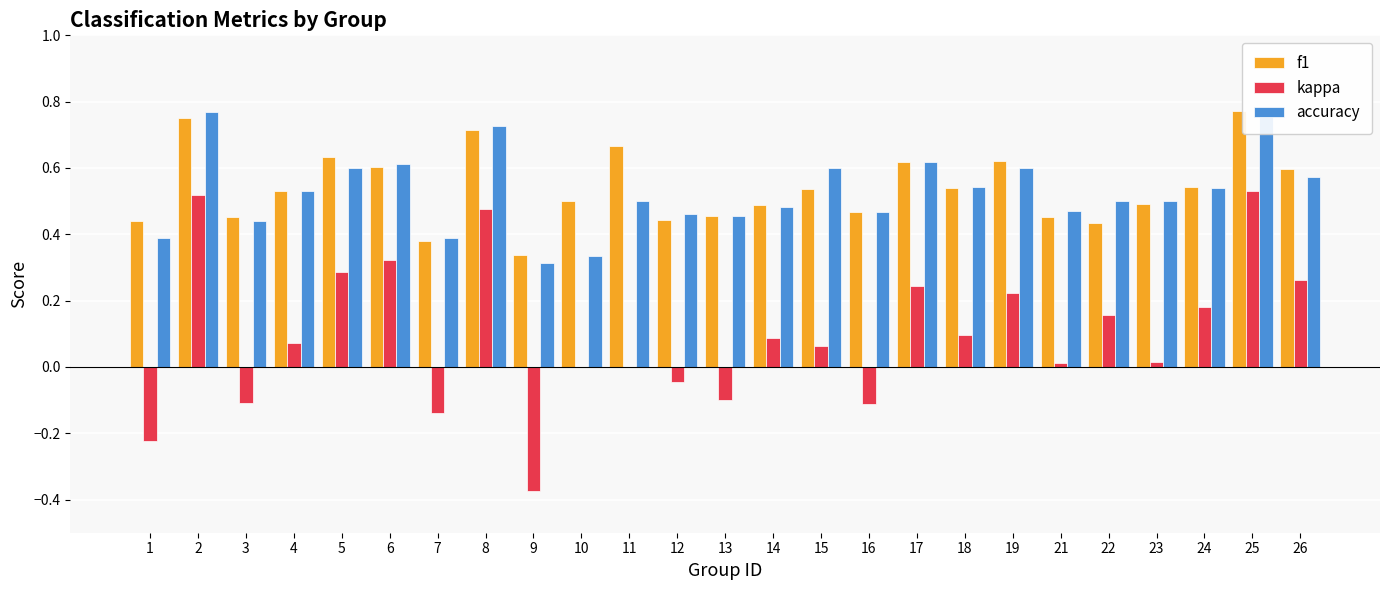

What are all the series names shown in the legend?

f1, kappa, accuracy